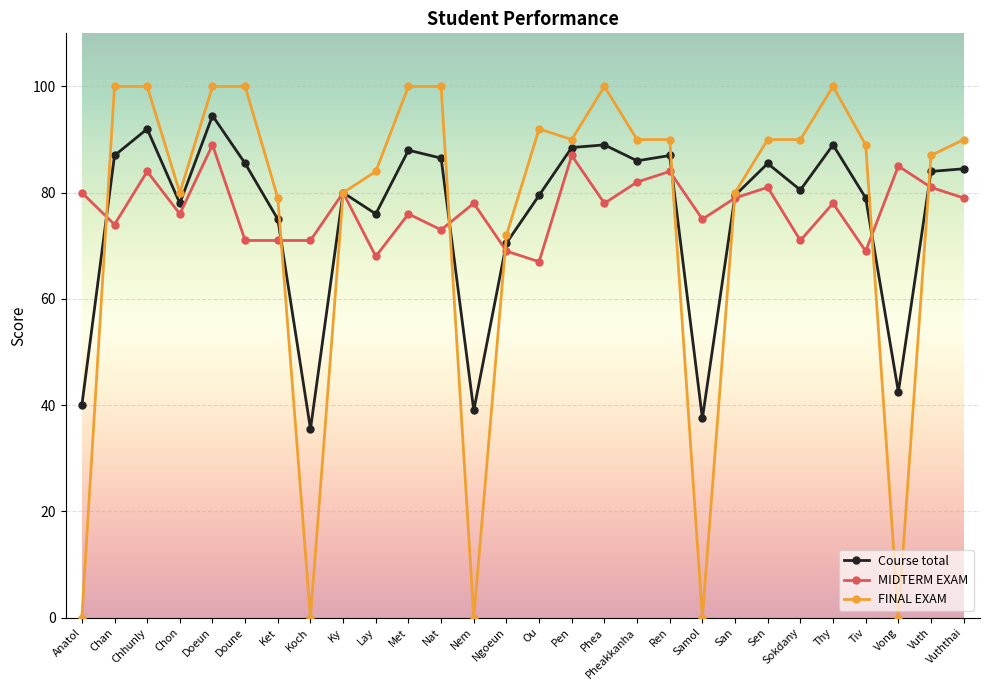

At Chon, list the series in order from largest to smallest.

FINAL EXAM, Course total, MIDTERM EXAM